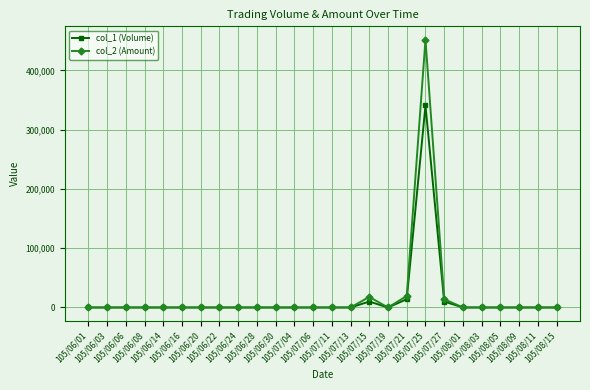

What is the label of the 10th point from the right?

105/07/19